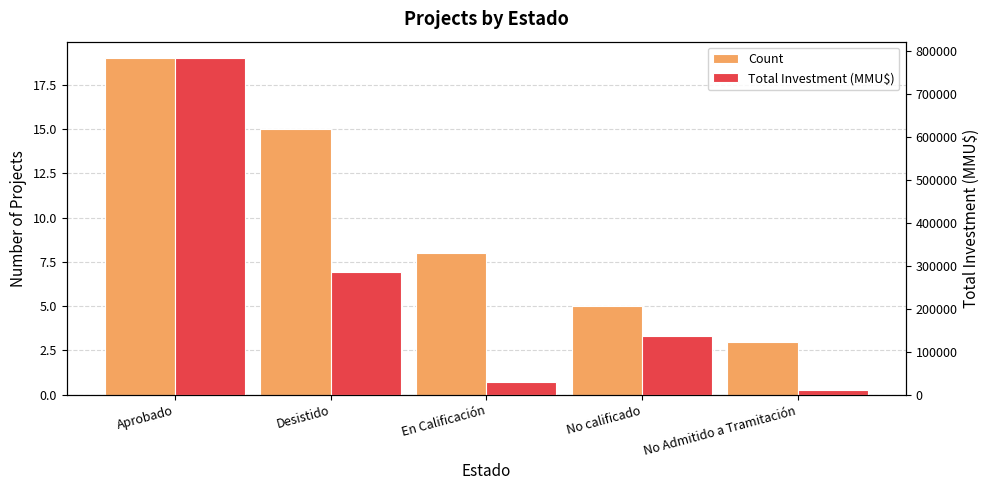

What is the label of the 4th bar from the right?

Desistido